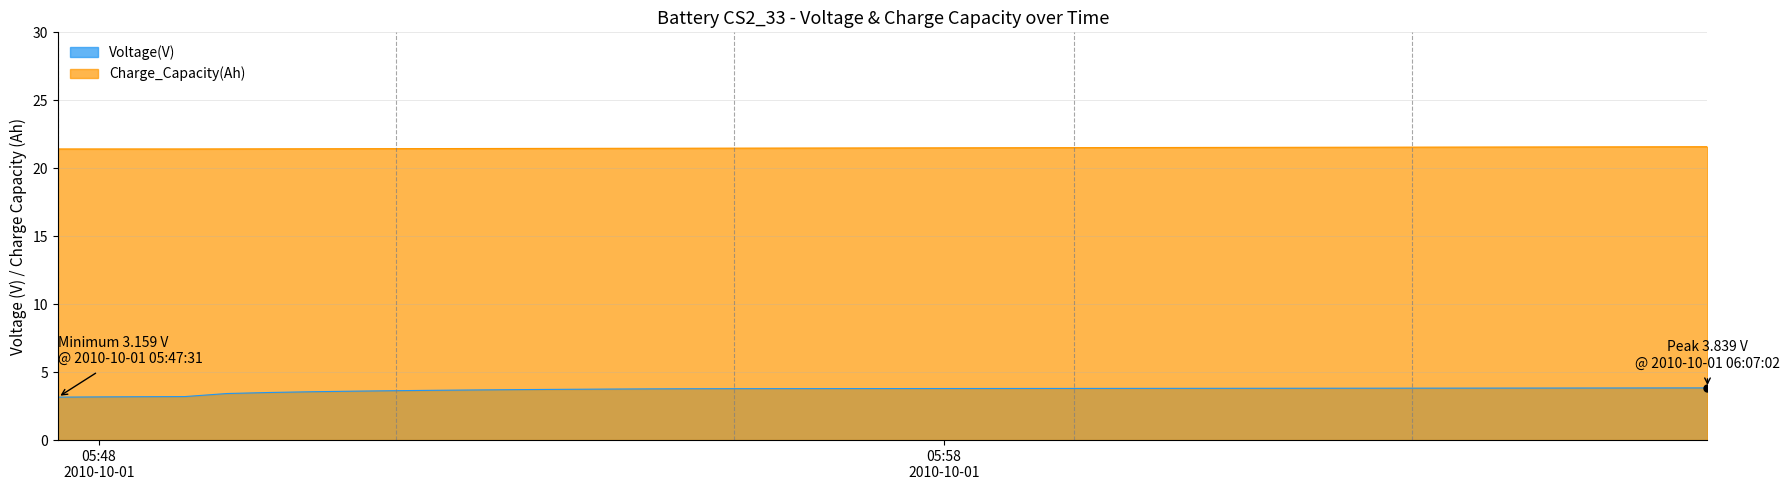

How many lines are shown in the chart?

2